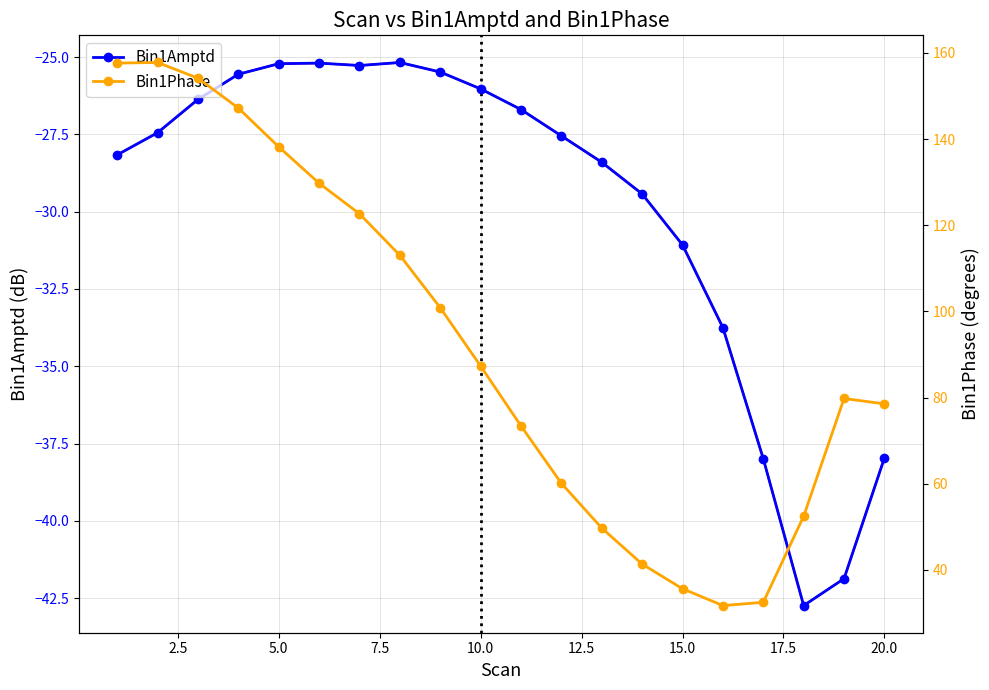

What is the lowest value of the Bin1Amptd series?

-42.7